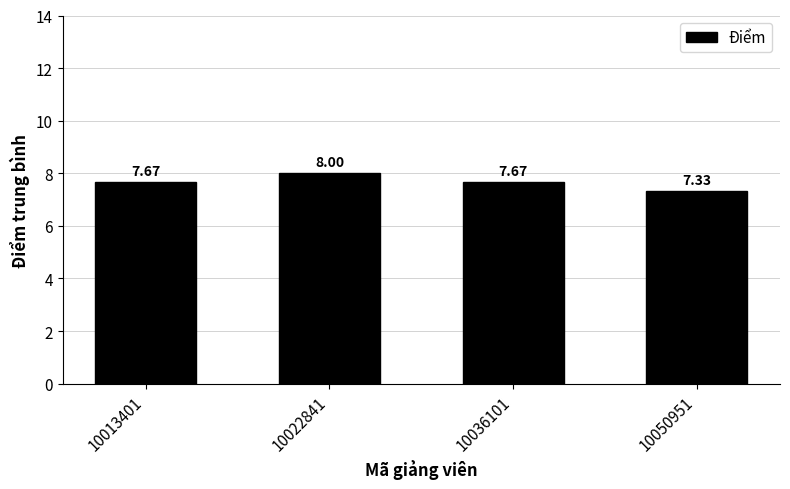

Does the chart contain stacked bars?

No